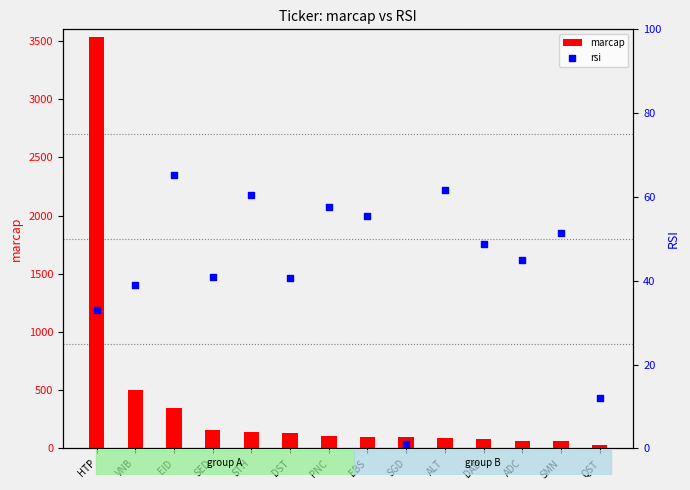

At how many categories does at least one series exceed 1704?

1